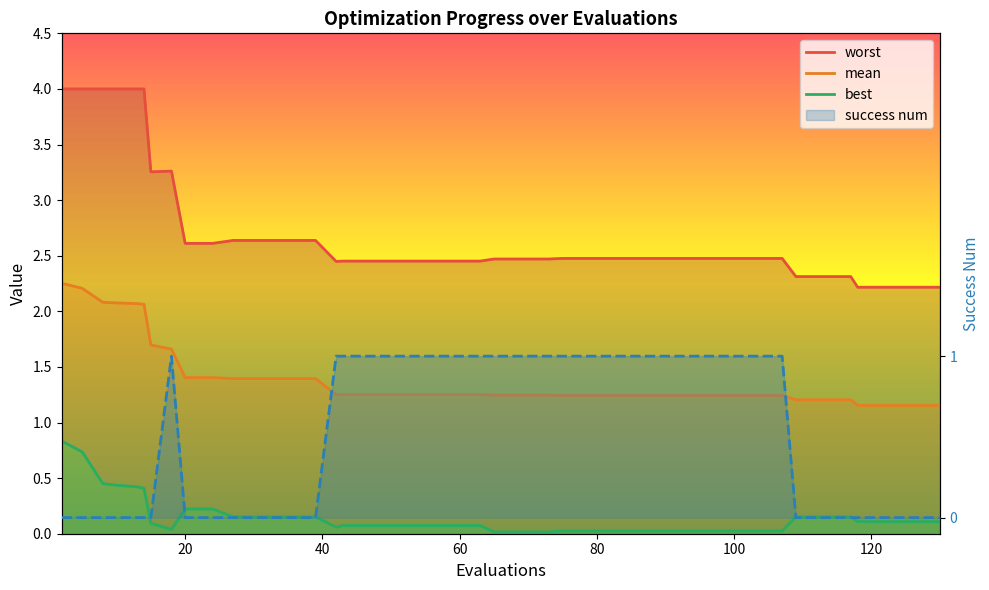

The value of success num at 30 is 0.7. True or false?

False